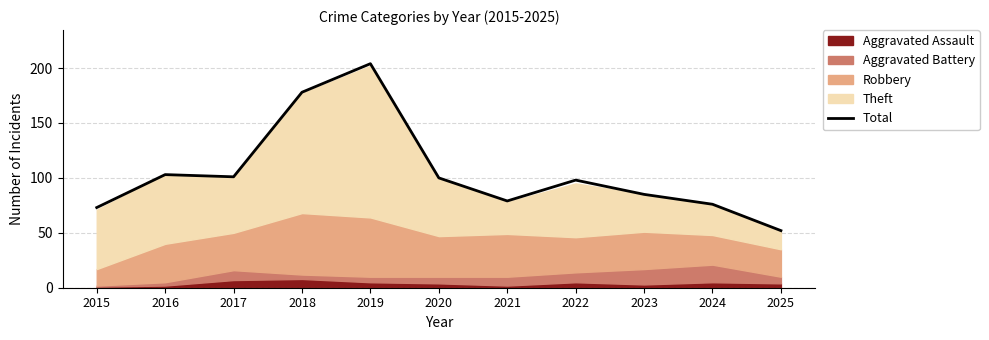

True or false: the data shows 26 at 2025.

False